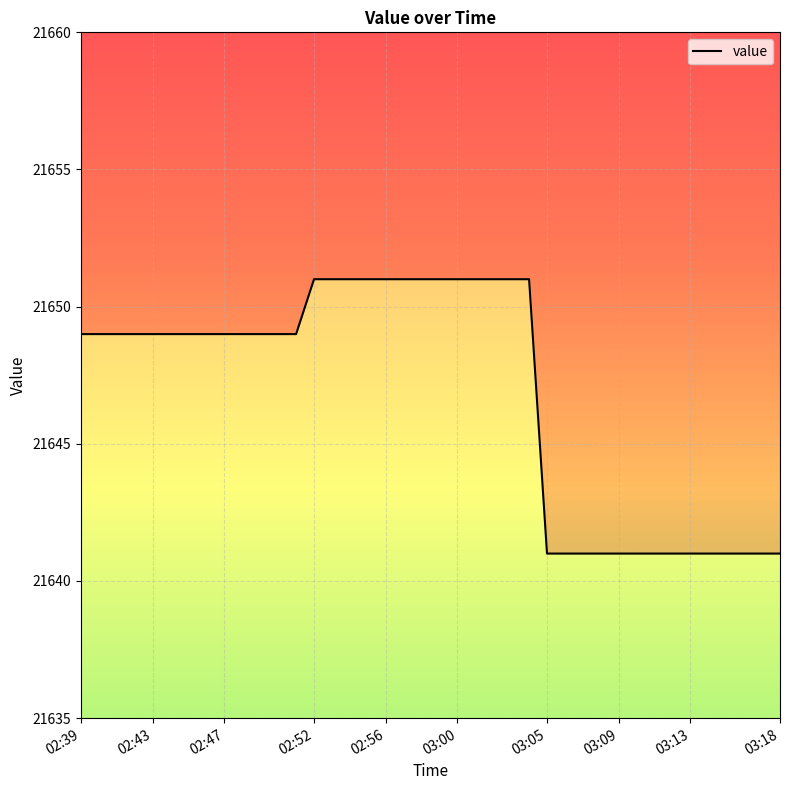

The chart shows a value of 6450 at 03:09. True or false?

False